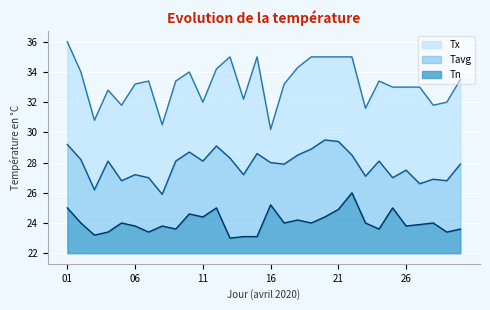

What is the value of the Tn point at the 4th from the left?

23.4